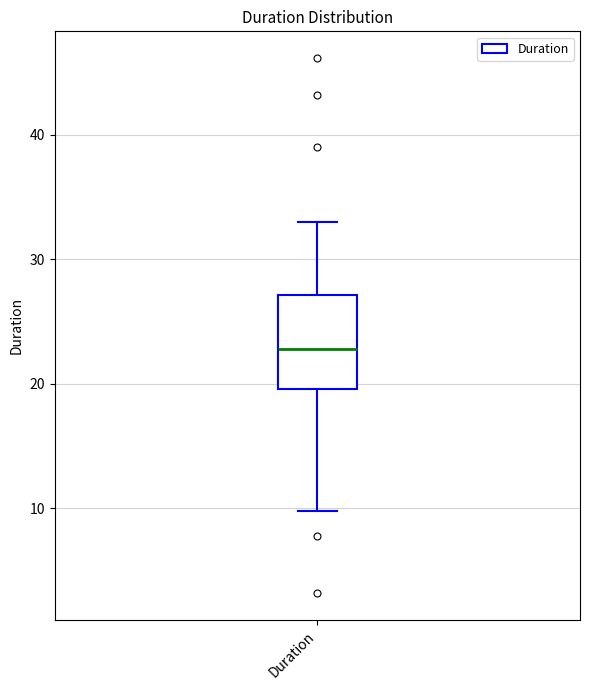

Read this box plot against the y-axis: the position of the median line, the range covered by the box, and the ends of both whiskers. The values are not printed on the chart, so give them approximately, as read against the axis.

median 23, box 20 to 27, whiskers 10 to 33